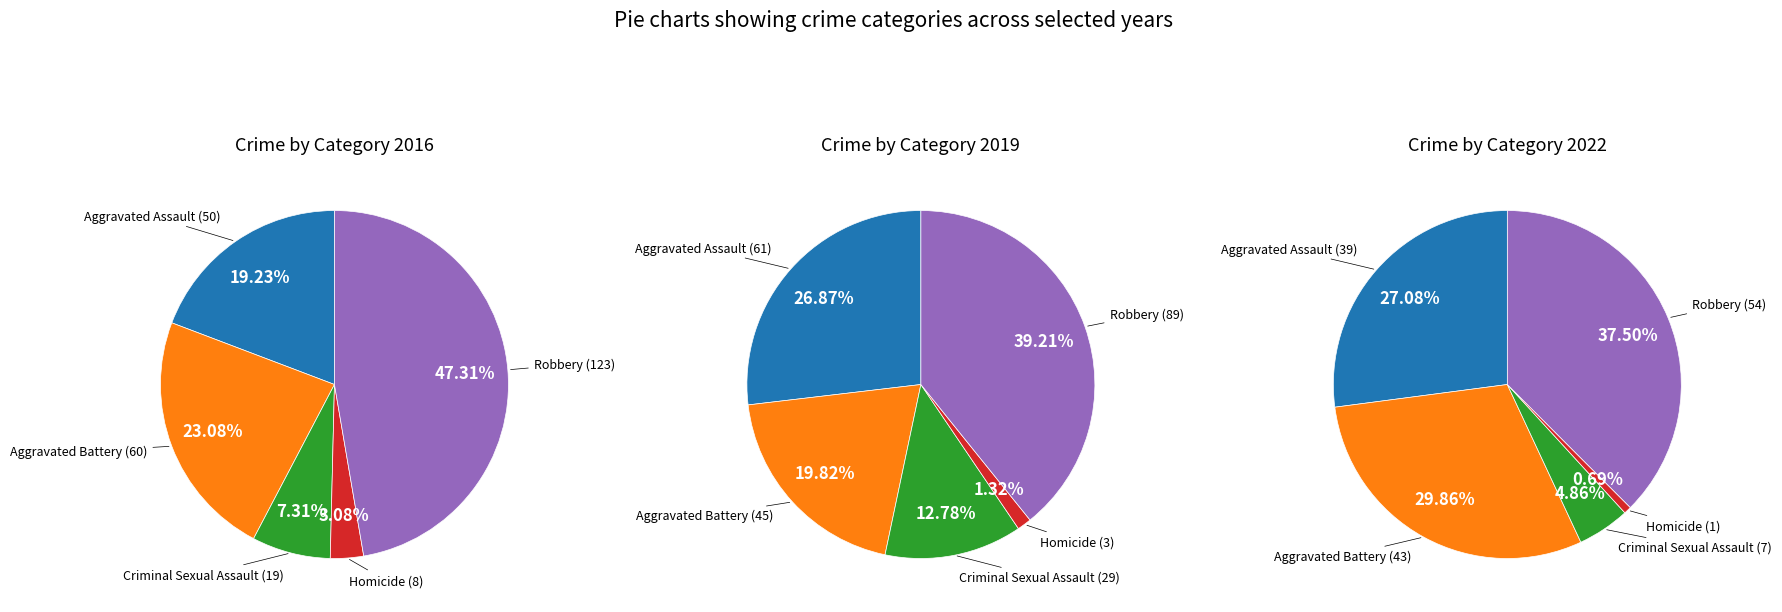

Is there a majority slice in this chart?

No